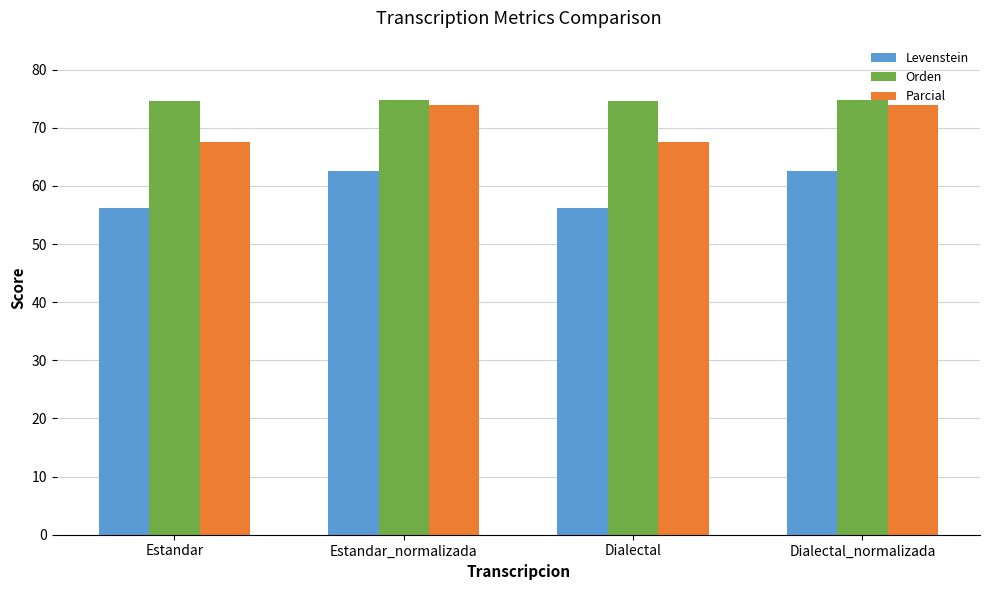

At which label does Parcial first exceed 73?

Estandar_normalizada